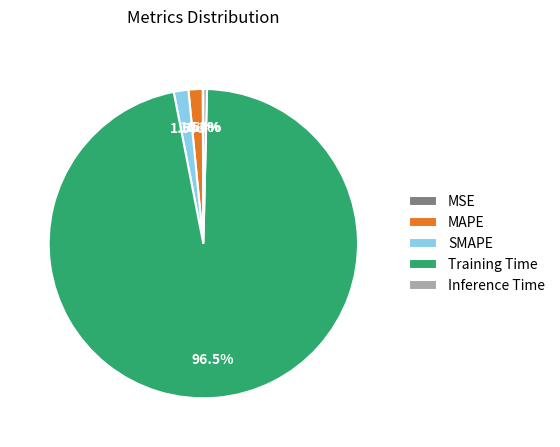

Which slice is the largest?

Training Time